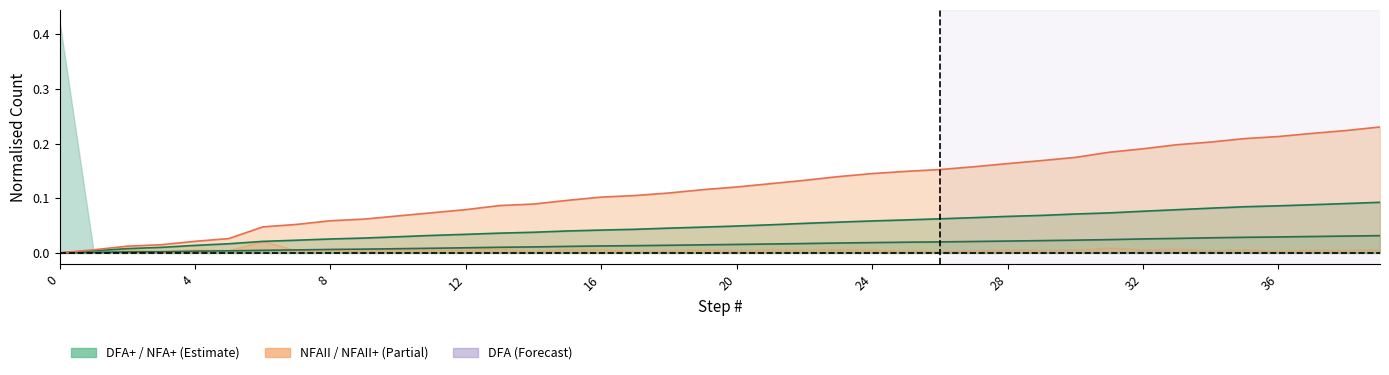

How many values in the DFA+ series exceed 0?

39